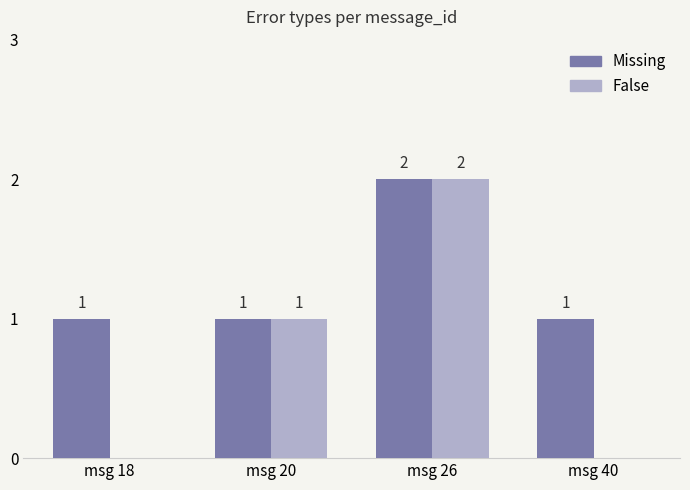

Which series has the widest spread of values?

False